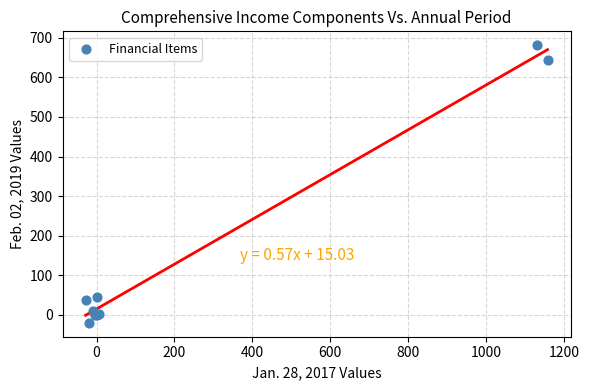

What Y value in the scatter plot is closest to 330?

45